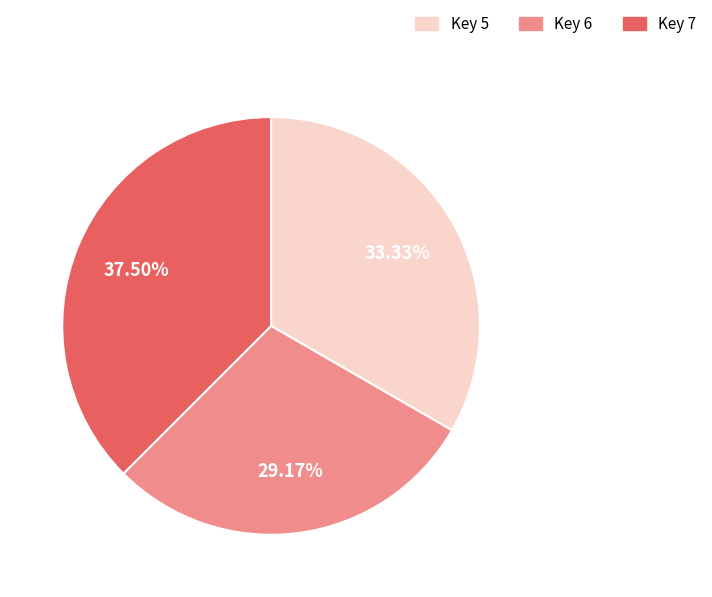

Which has a higher value, Key 7 or Key 6?

Key 7